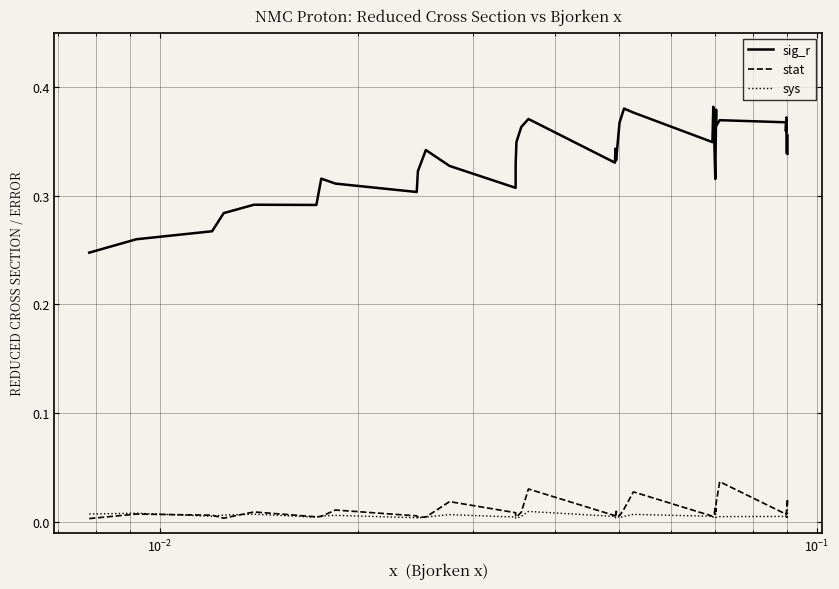

How many sys values are between 0 and 1?

36